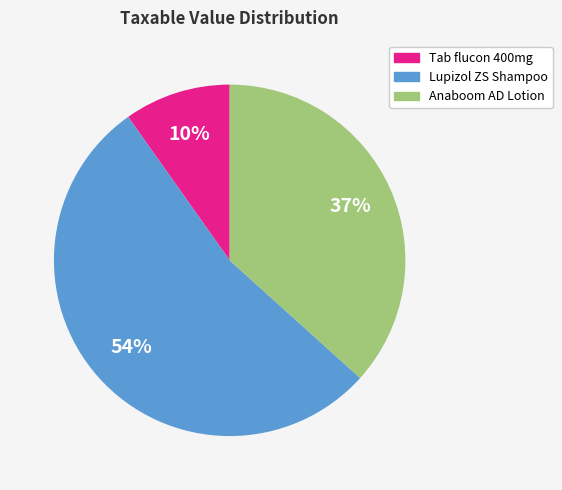

Is there any slice that represents more than half of the pie?

Yes